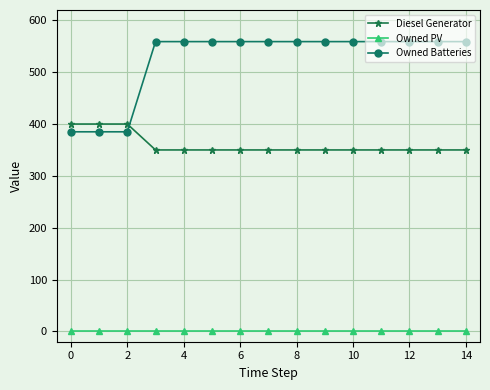

Which series has the widest spread of values?

Owned Batteries